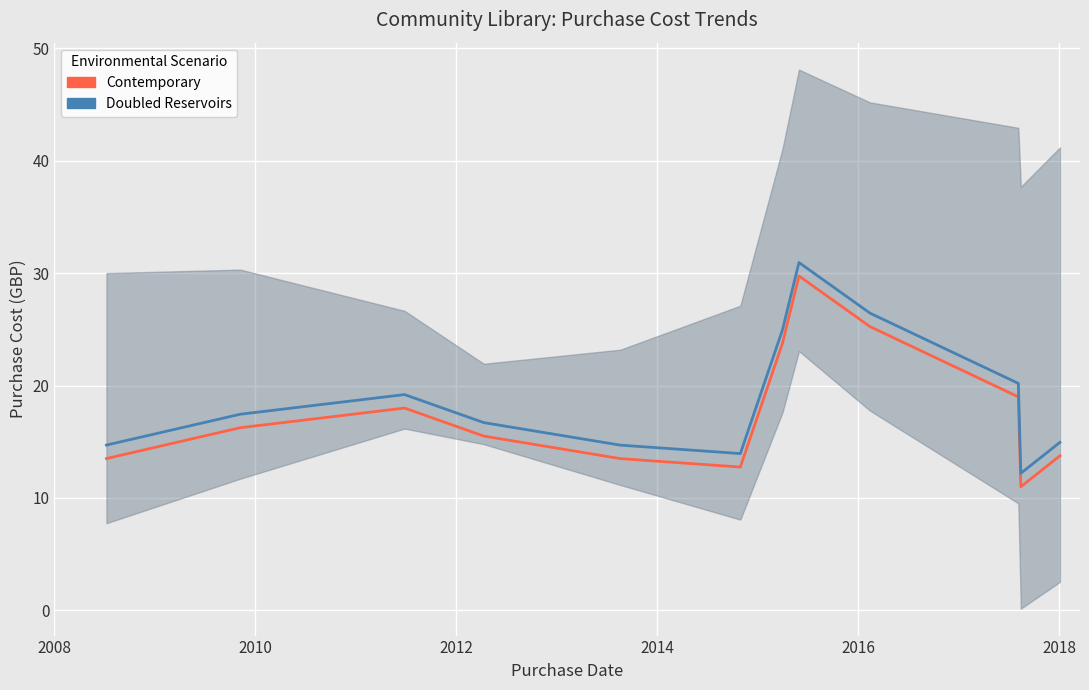

True or false: Contemporary and Doubled Reservoirs cross at least once.

False